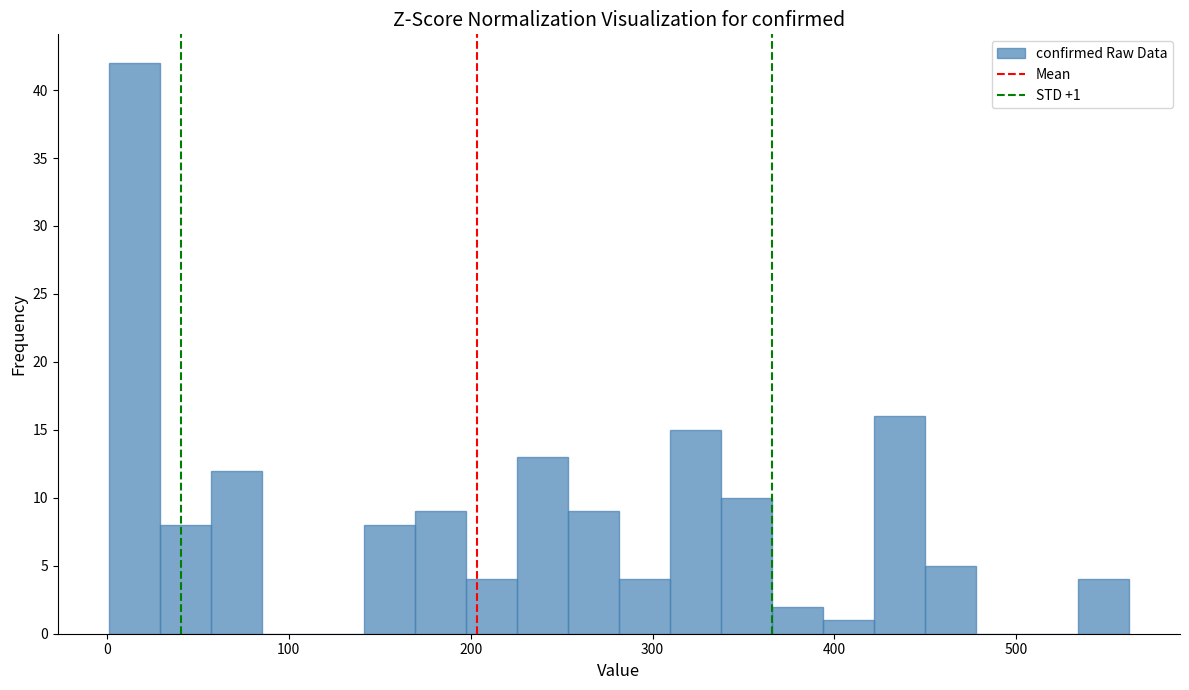

Around what value on the x-axis is the tallest bar? Give the approximate position of its centre, as read against the axis.

20